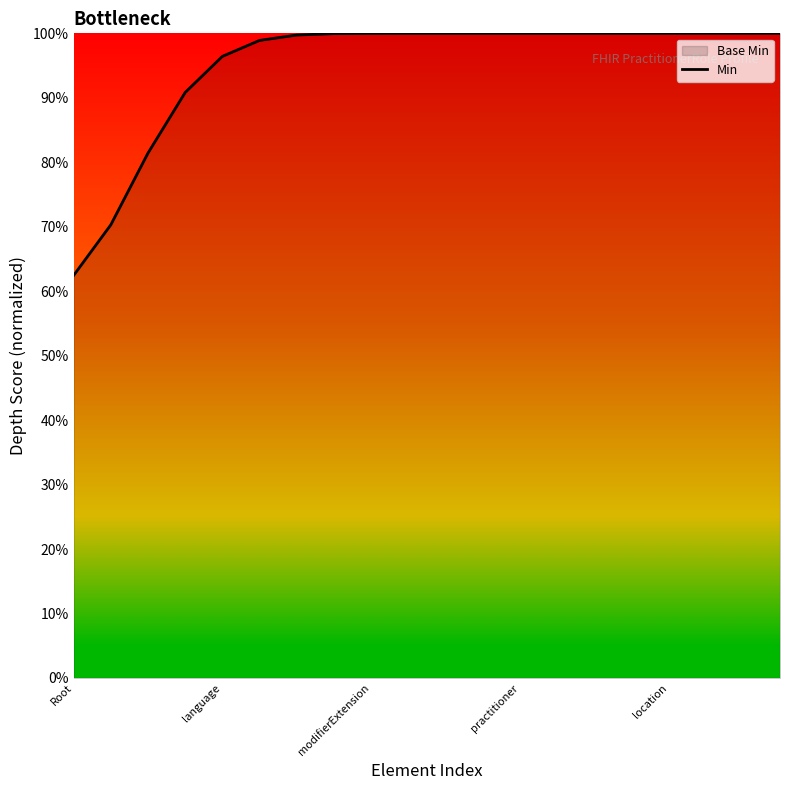

Does the chart have visible grid lines?

No